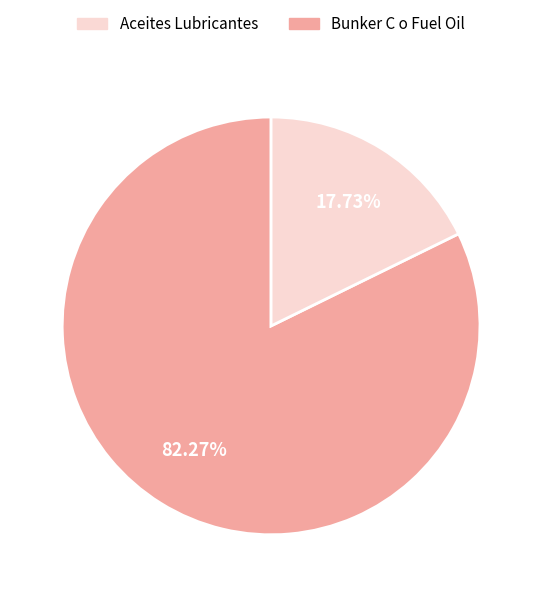

Is there a majority slice in this chart?

Yes